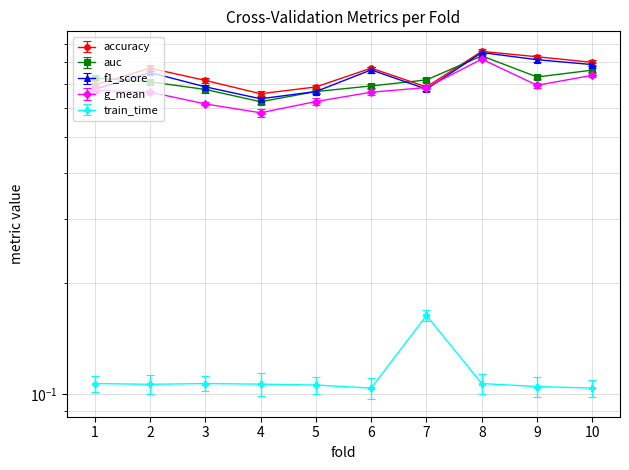

Count the number of categories in the chart.

10